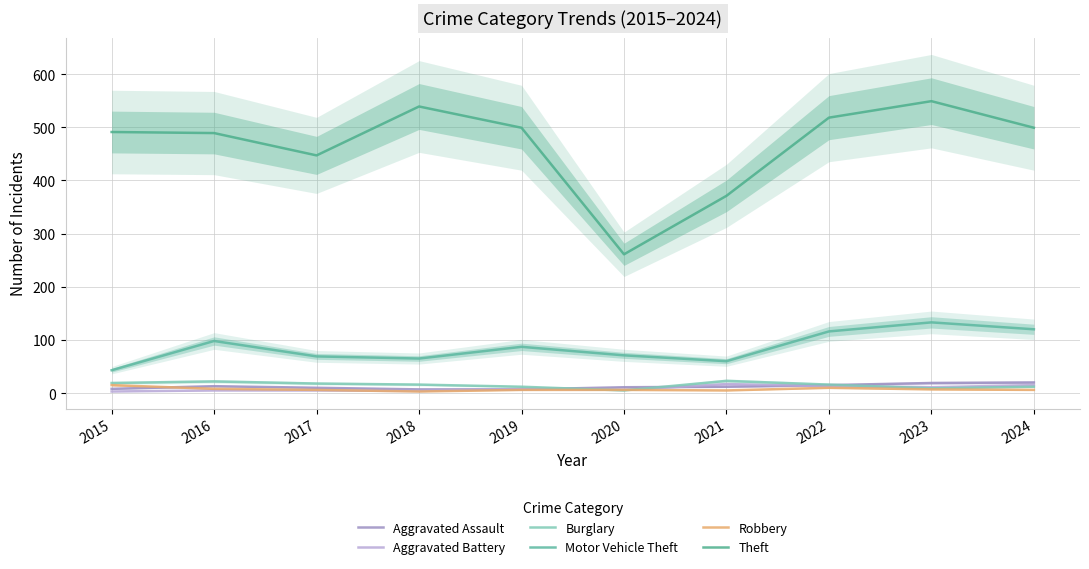

Reading left to right, list all the values displayed in this chart.

Aggravated Assault: 2015=8	2016=13	2017=10	2018=7	2019=7	2020=11	2021=12	2022=15	2023=19	2024=20
Aggravated Battery: 2015=3	2016=5	2017=5	2018=4	2019=8	2020=6	2021=17	2022=13	2023=11	2024=15
Burglary: 2015=19	2016=22	2017=18	2018=16	2019=12	2020=5	2021=23	2022=16	2023=9	2024=12
Motor Vehicle Theft: 2015=43	2016=98	2017=69	2018=65	2019=87	2020=71	2021=60	2022=116	2023=133	2024=120
Robbery: 2015=15	2016=8	2017=6	2018=3	2019=6	2020=6	2021=5	2022=10	2023=7	2024=6
Theft: 2015=491	2016=489	2017=447	2018=539	2019=499	2020=261	2021=371	2022=518	2023=549	2024=499